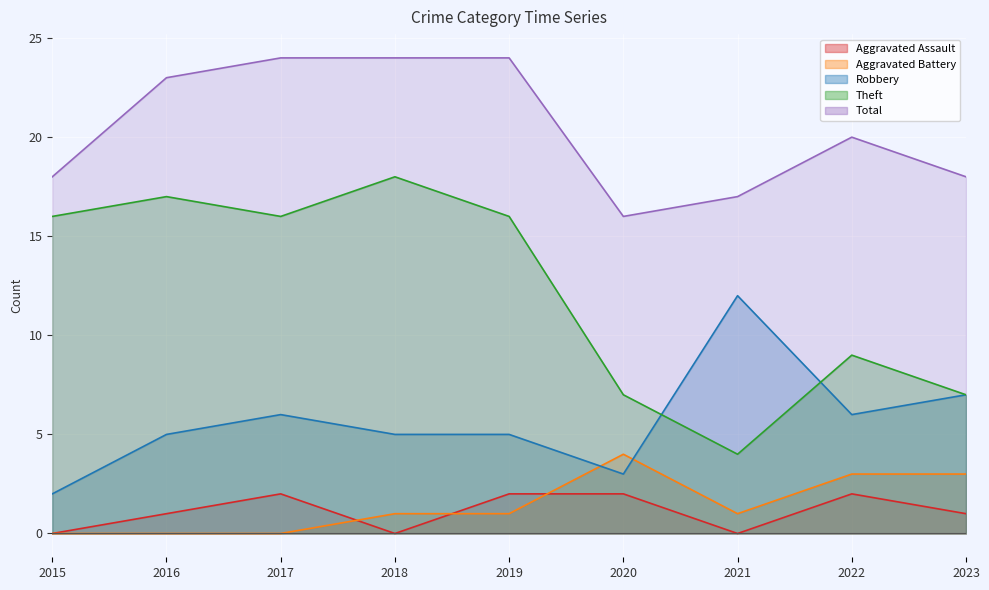

List the labels in order of Theft value, largest first.

2018, 2016, 2015, 2017, 2019, 2022, 2020, 2023, 2021